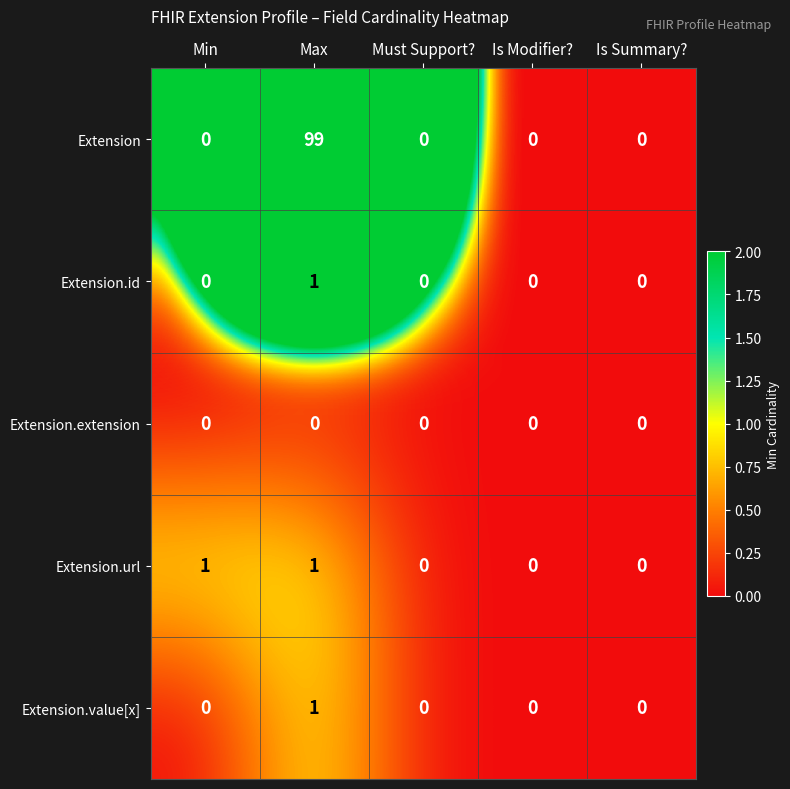

At which category does the chart reach its peak across all series?

Max